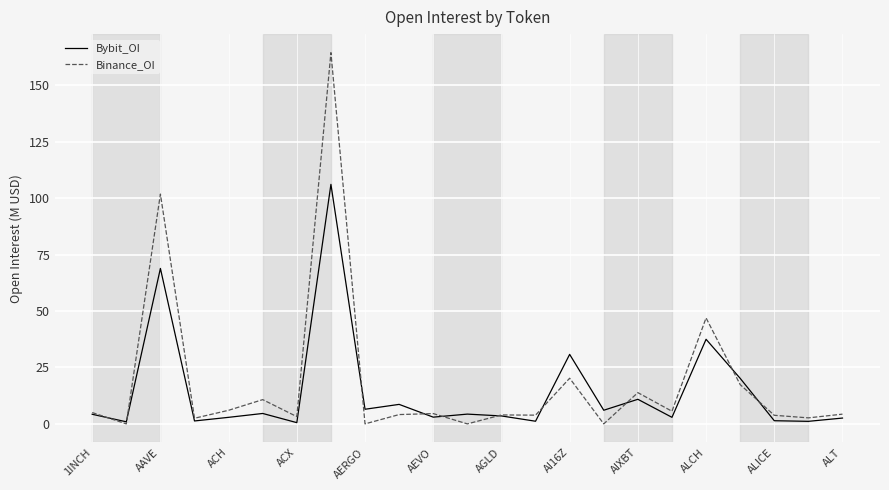

What is the difference between the maximum and minimum values in the Bybit_OI series?

105.5